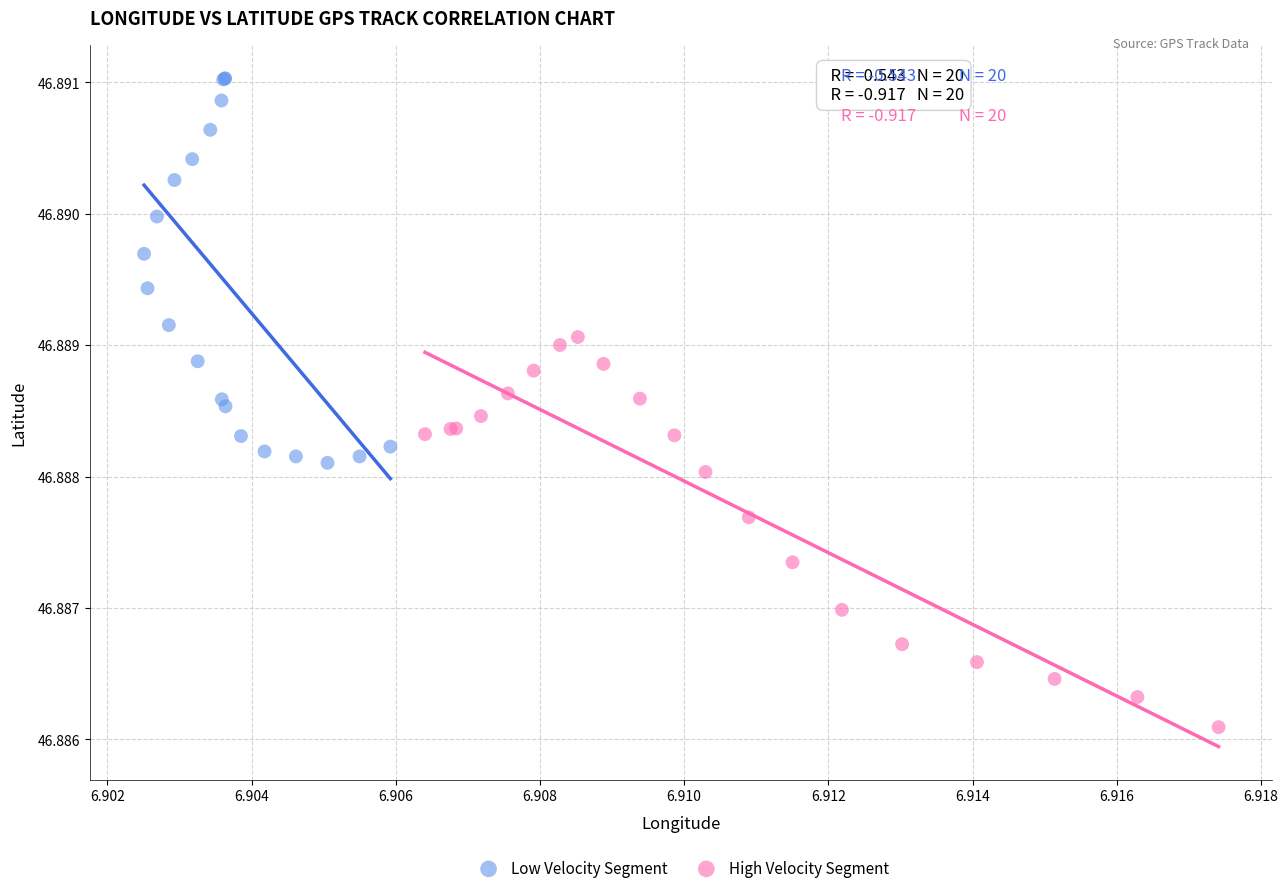

Which series contains the highest Y value?

Low Velocity Segment